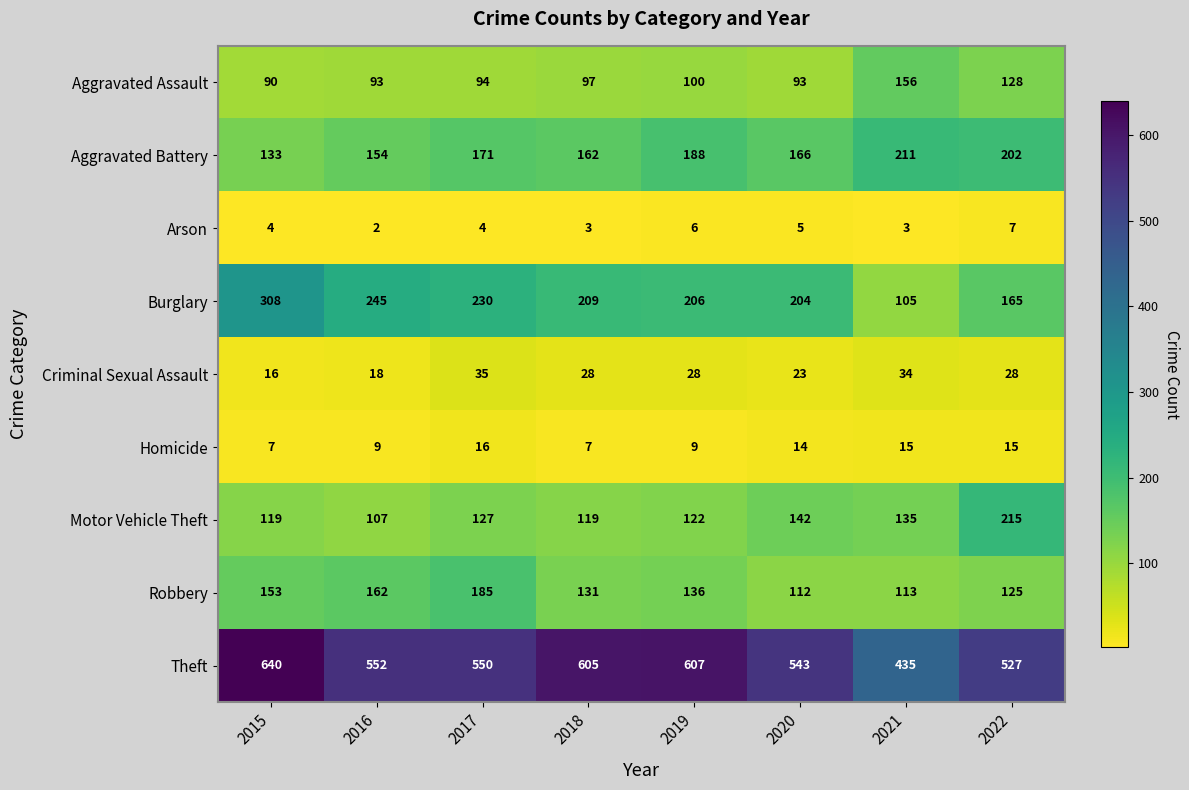

At how many categories does at least one series exceed 205?

8